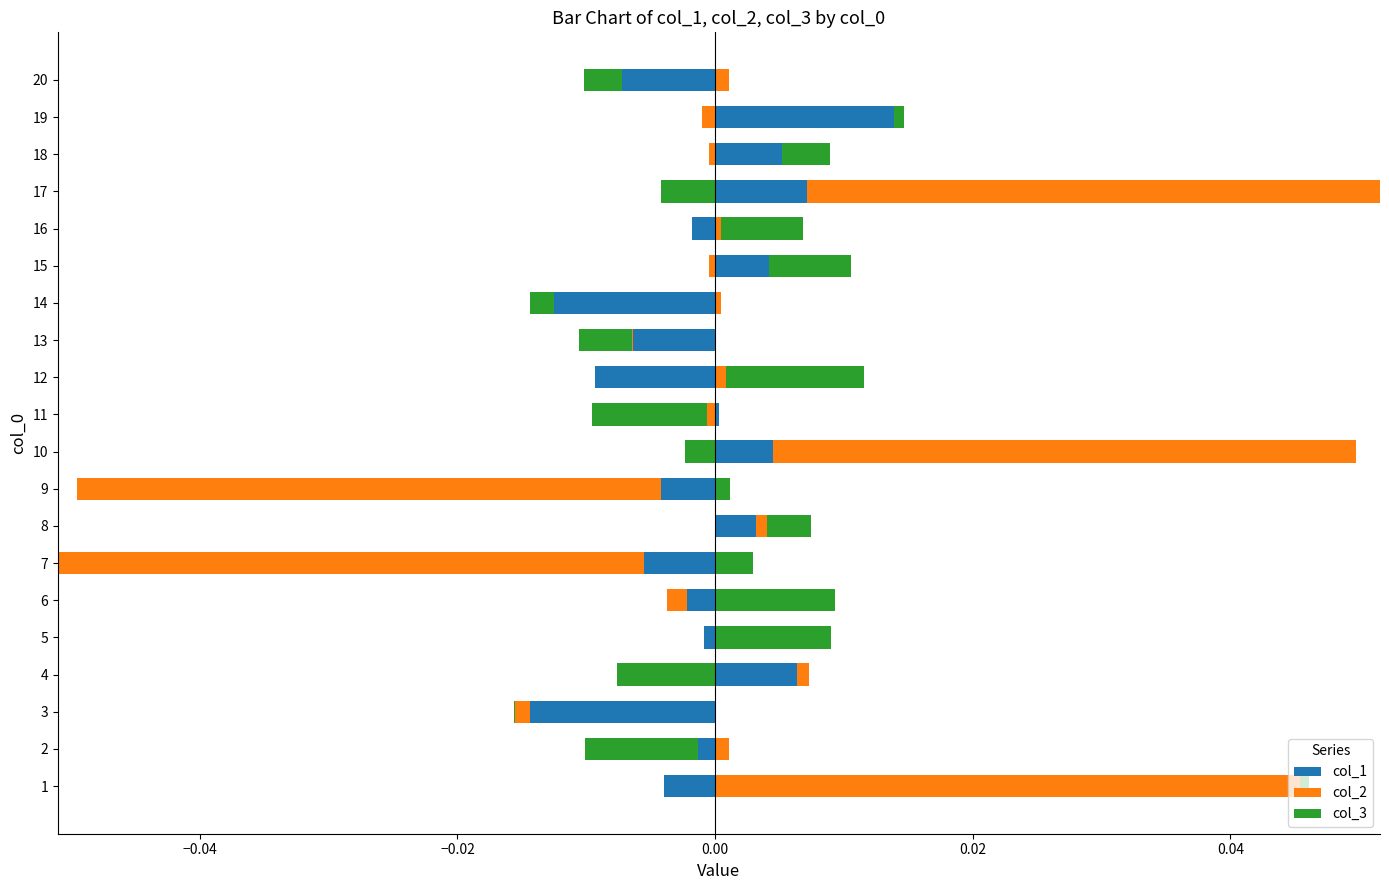

The value of col_3 at 12 is 0.0. True or false?

True